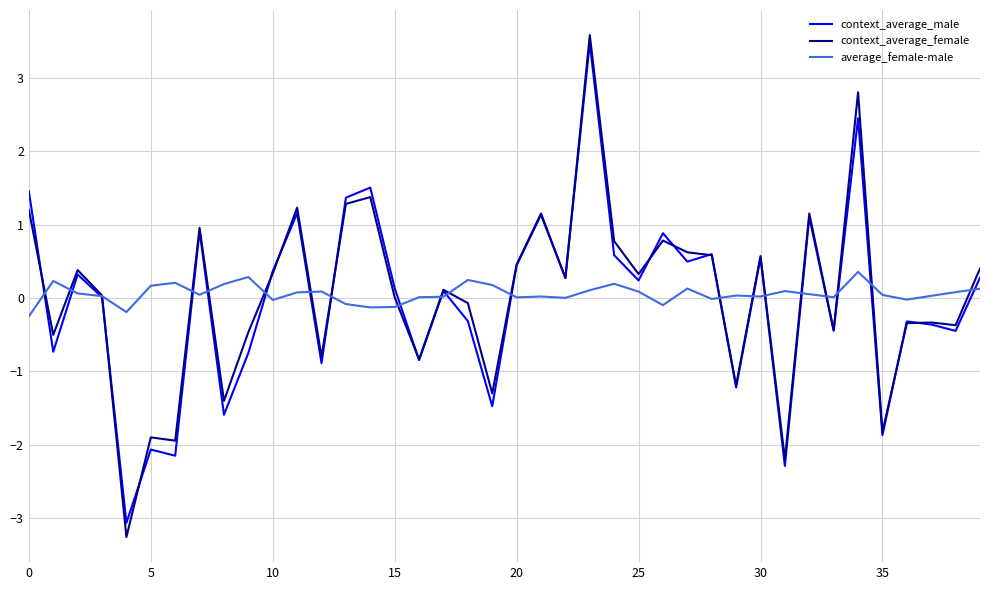

What is the minimum value shown in the chart?

-3.3